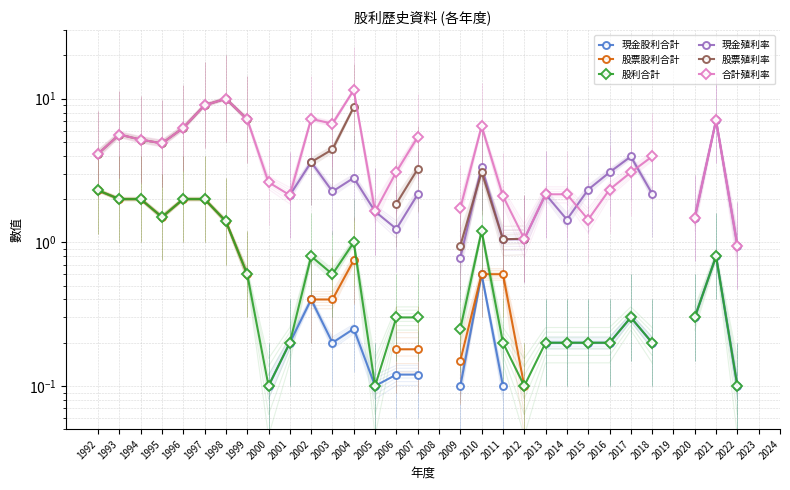

What is the value of the 股票股利合計 point at the 16th from the left?

0.2